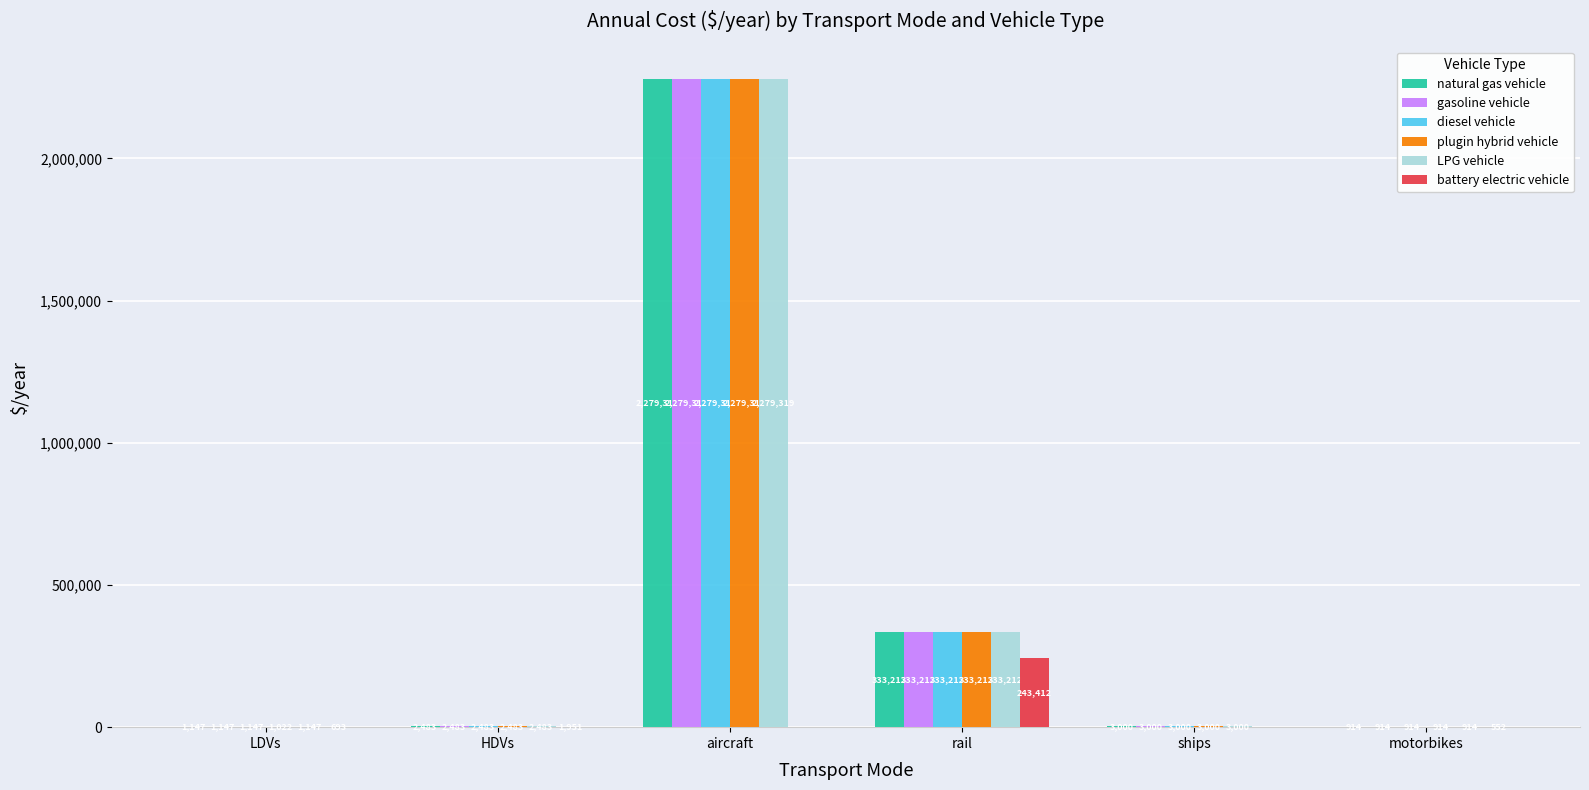

At which category is the sum across all series the highest?

aircraft